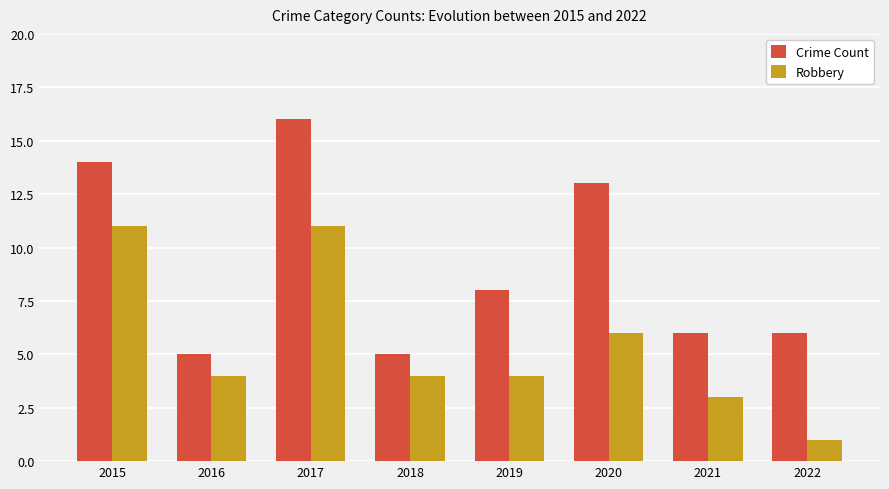

Rank the series at 2017 from lowest to highest value.

Robbery, Crime Count